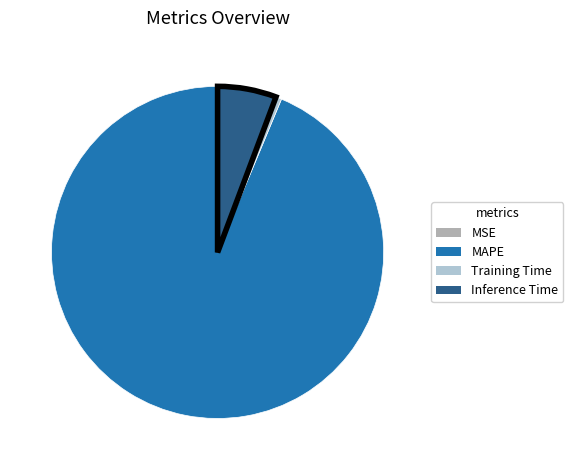

Do Inference Time and Training Time together represent more than half of the pie?

No